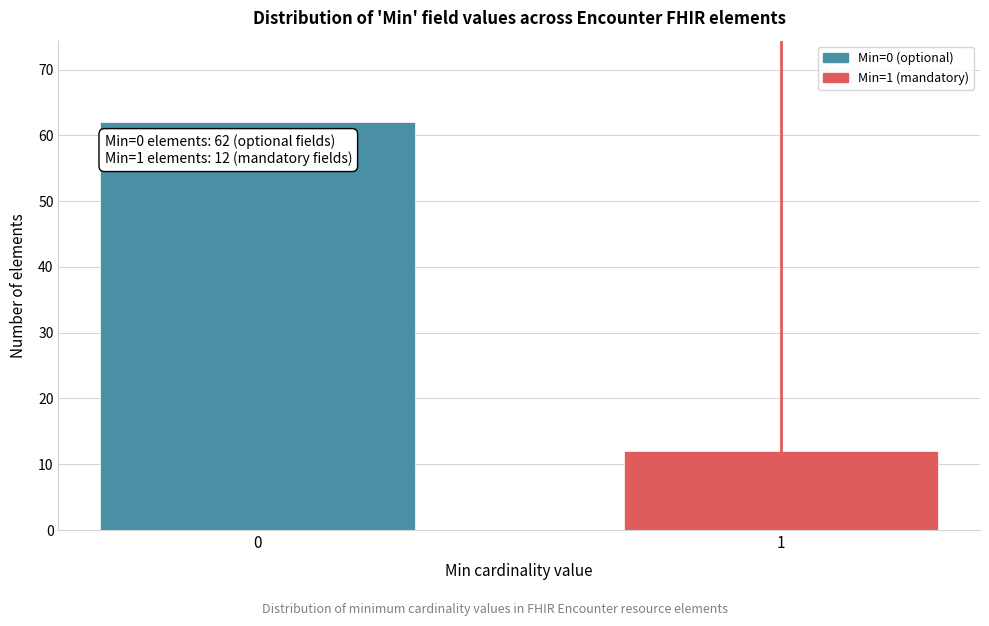

Reading left to right, list all the values displayed in this chart.

62	12